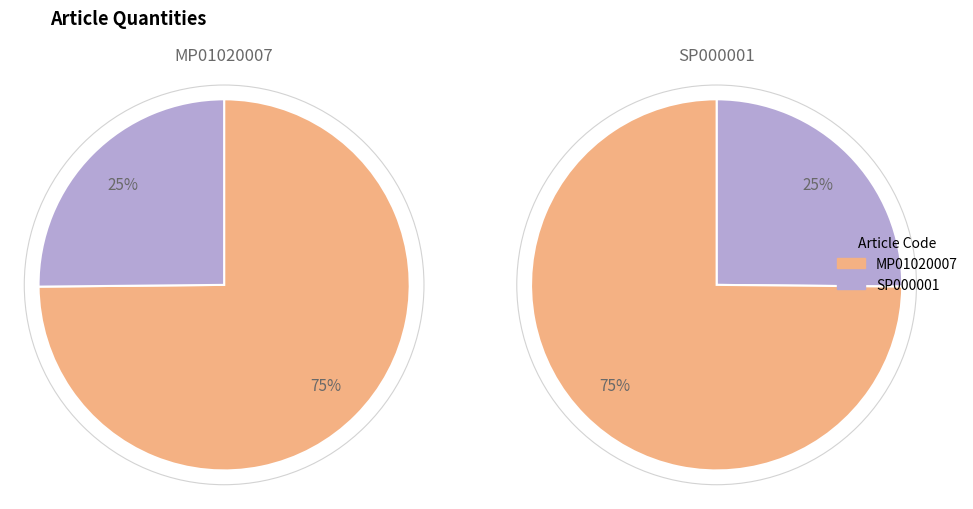

Rank the categories by value from lowest to highest.

SP000001, MP01020007